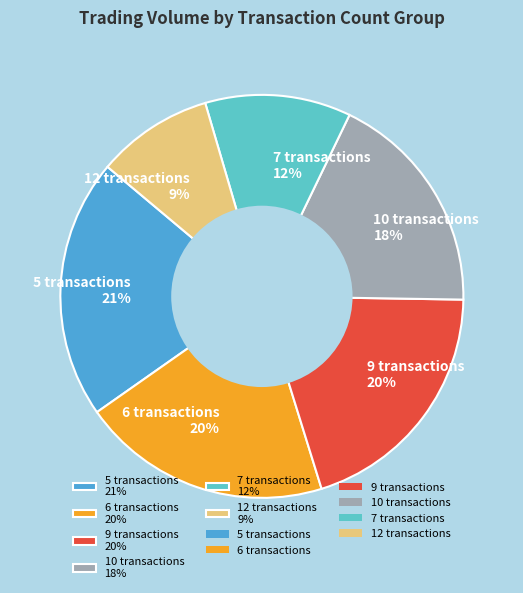

Count the number of slices in the pie.

6